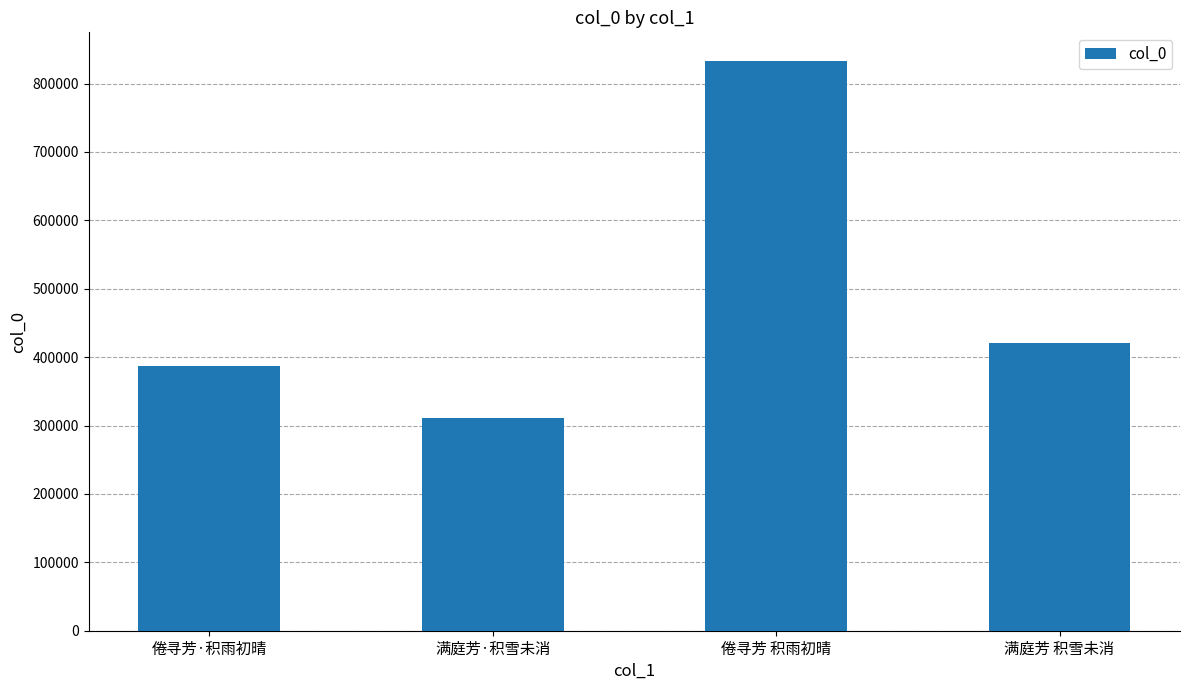

Count the number of data series in this chart.

1